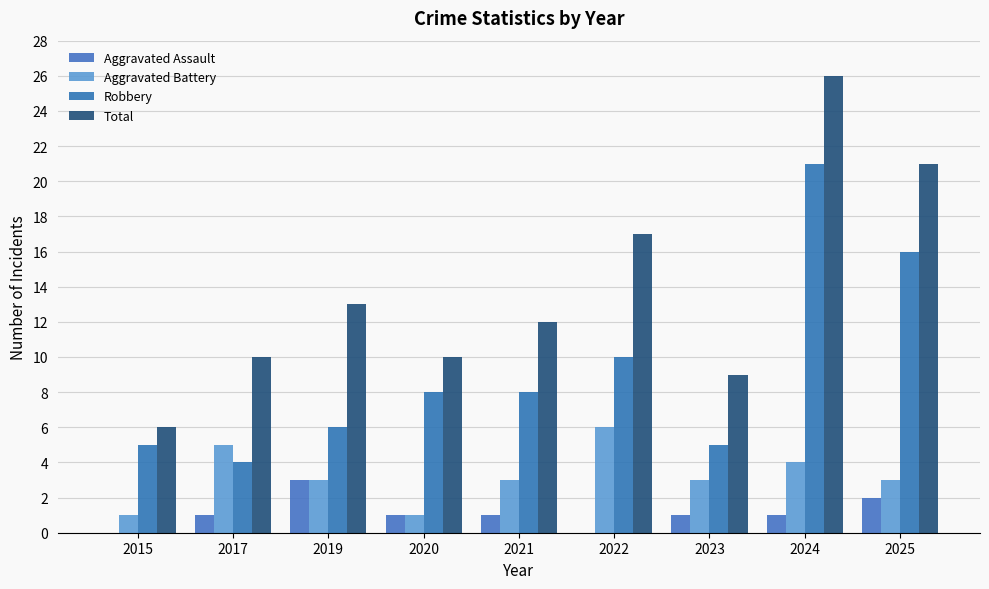

How many categories are shown in the chart?

9